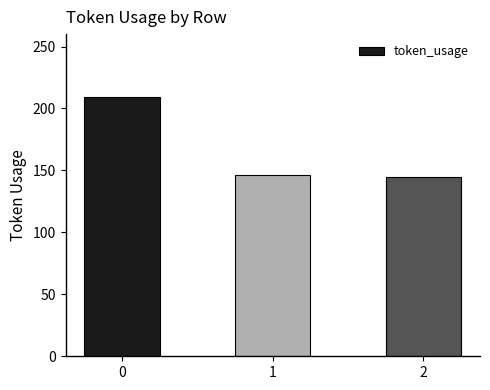

What is the smallest value displayed?

145